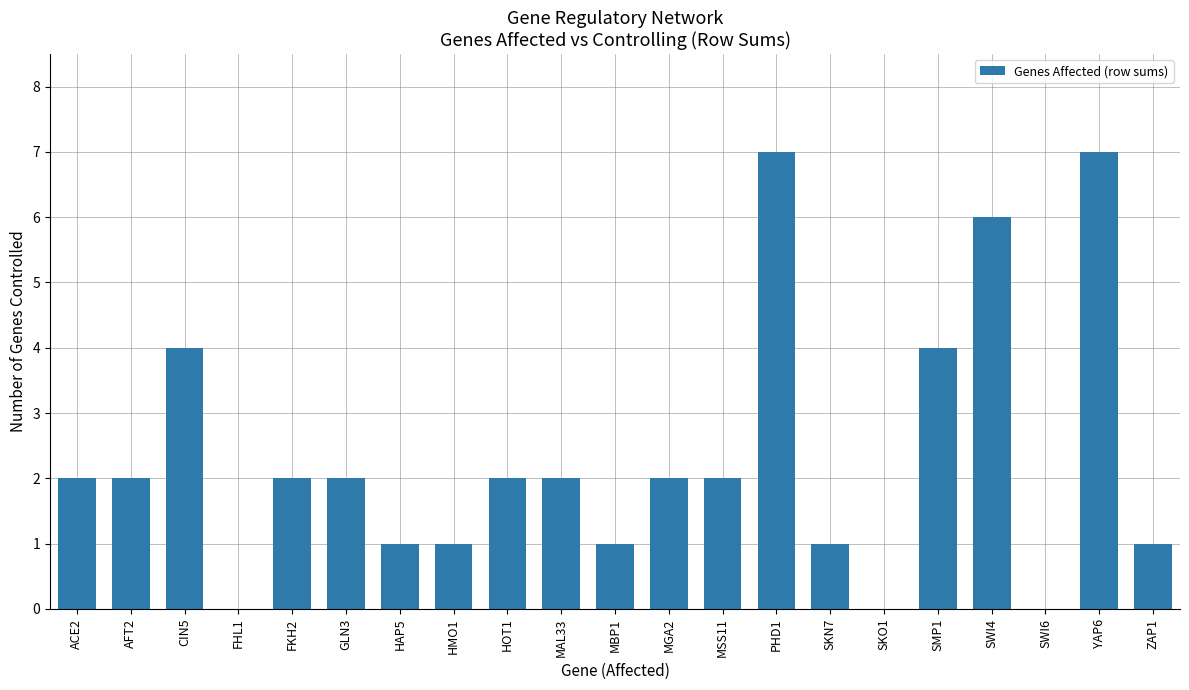

What is the greatest value displayed?

7